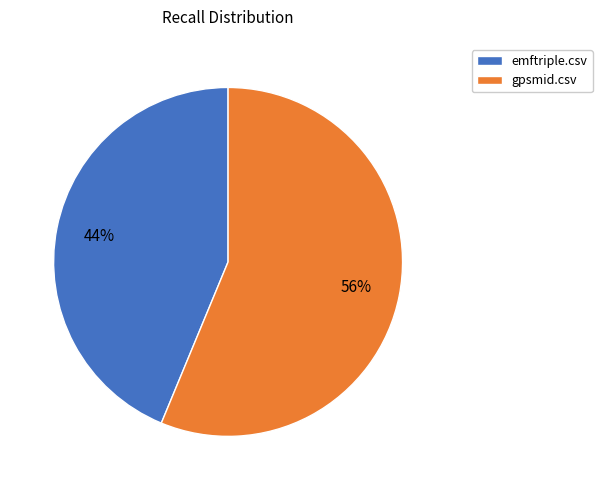

To the nearest percent, what is the combined percentage of emftriple.csv and gpsmid.csv?

100%